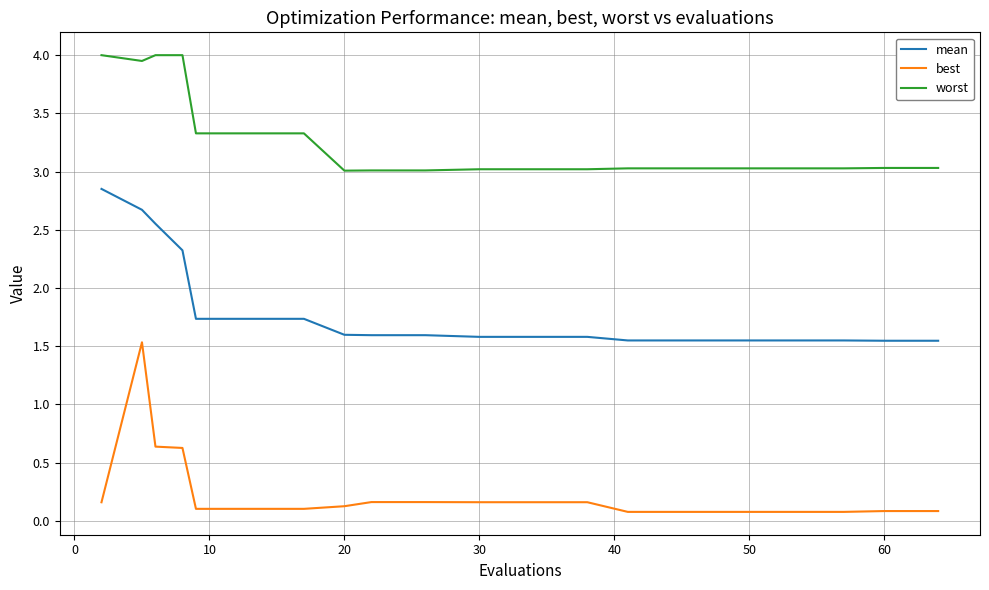

What are all the series names shown in the legend?

mean, best, worst